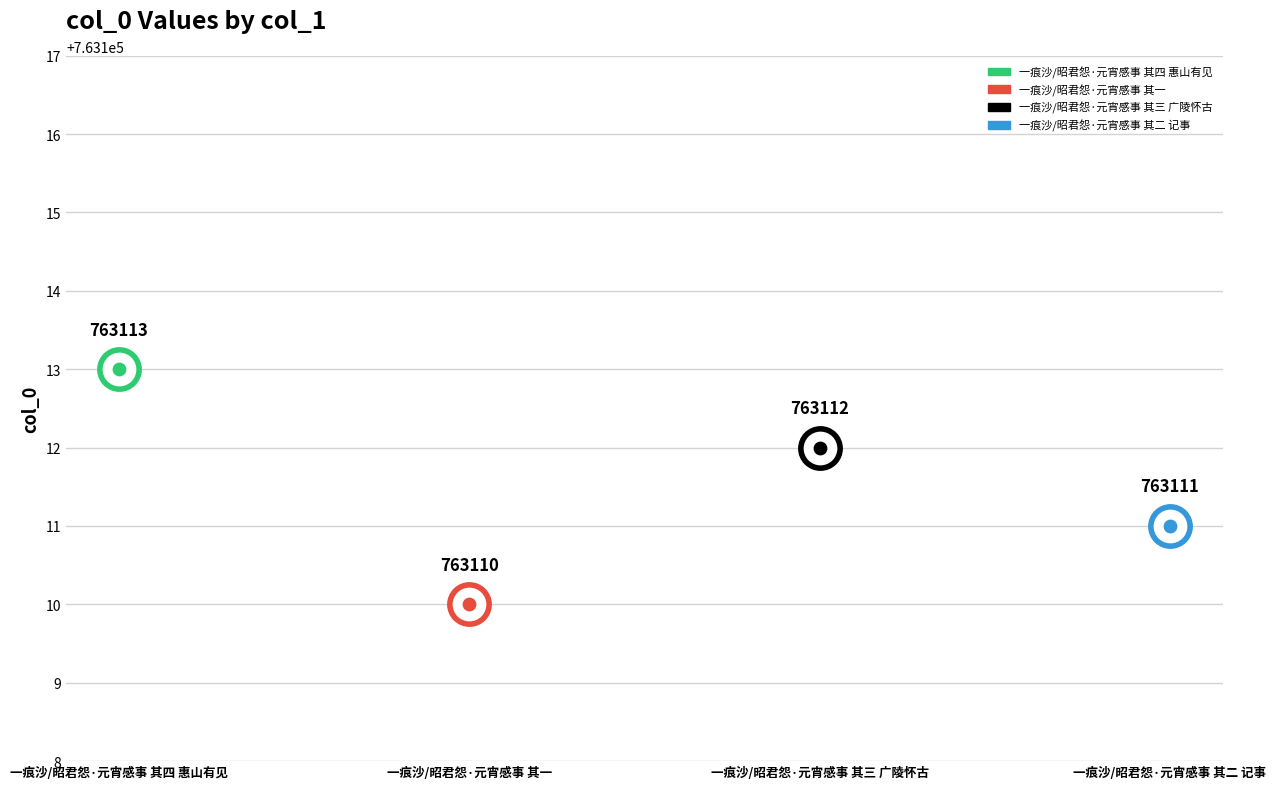

Approximately how many times larger is the value at 一痕沙/昭君怨·元宵感事 其四 惠山有见 compared to 一痕沙/昭君怨·元宵感事 其二 记事?

1.0